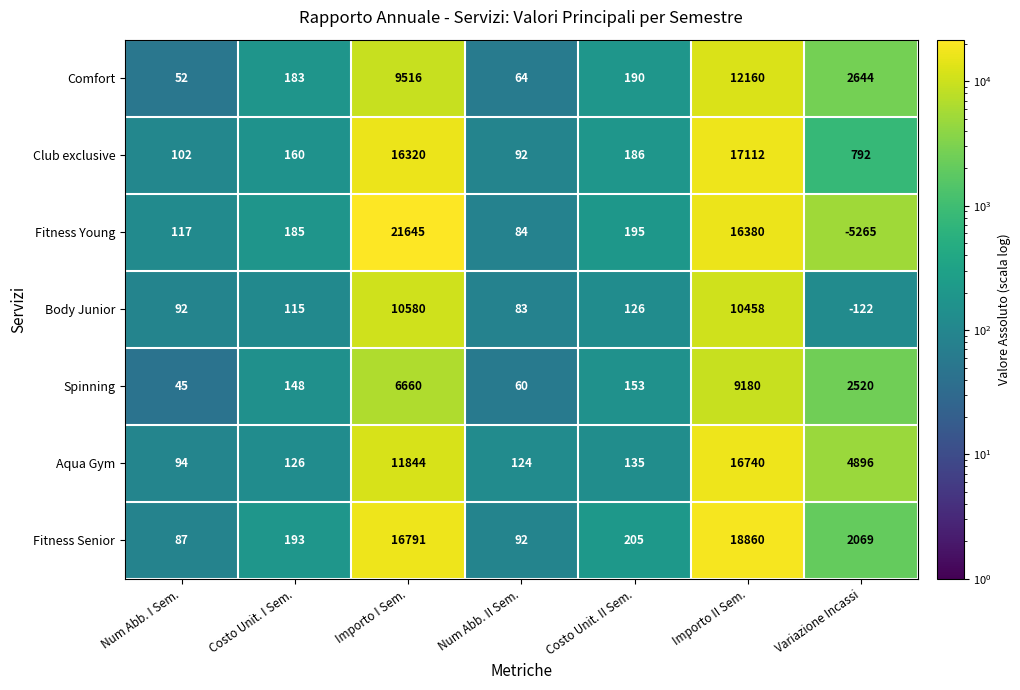

Is the value of Fitness Young at Importo I Sem. greater than the value of Aqua Gym at Variazione Incassi?

Yes